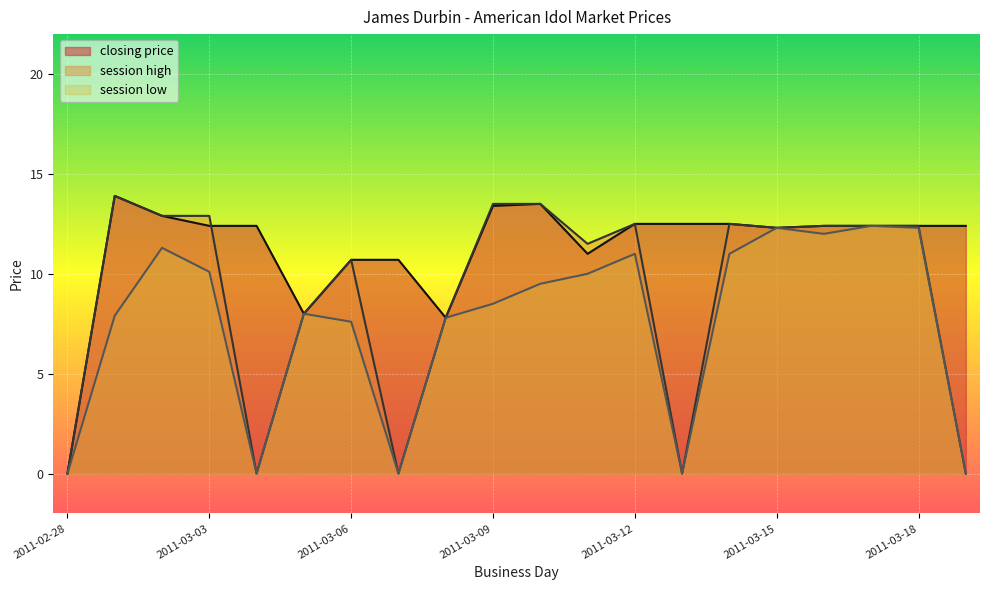

How many interior local peaks does the session high series have?

4